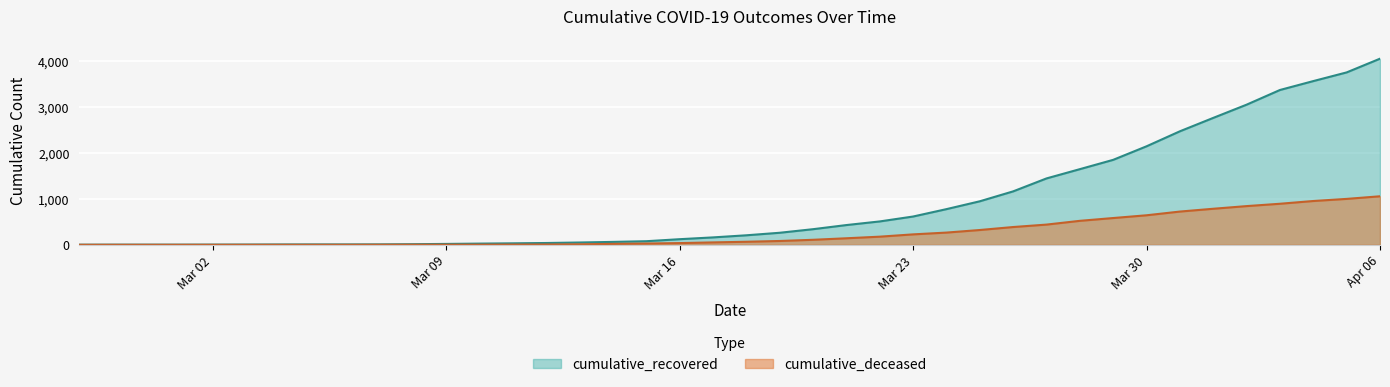

The cumulative_recovered series shows 3756 at 2020-04-05. True or false?

True